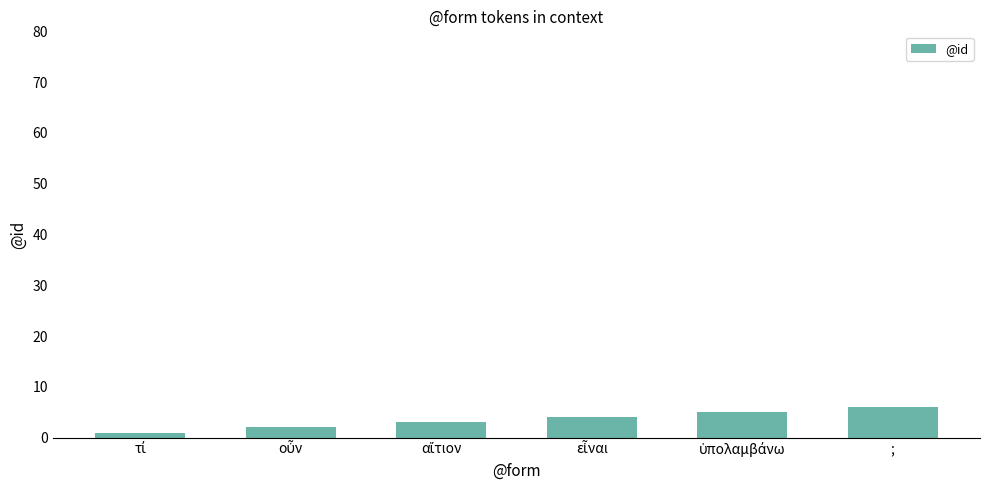

What is the maximum value shown in the chart?

6